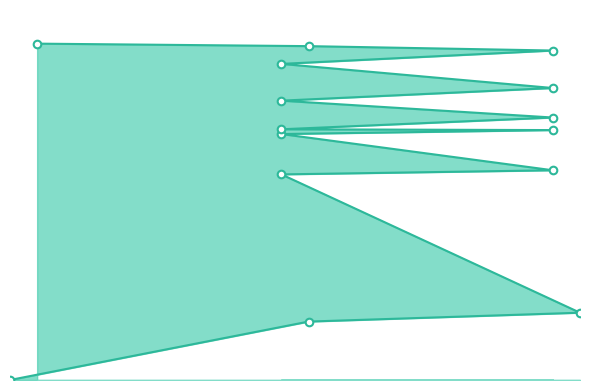

What are all the series names shown in the legend?

Time_line, Time_markers